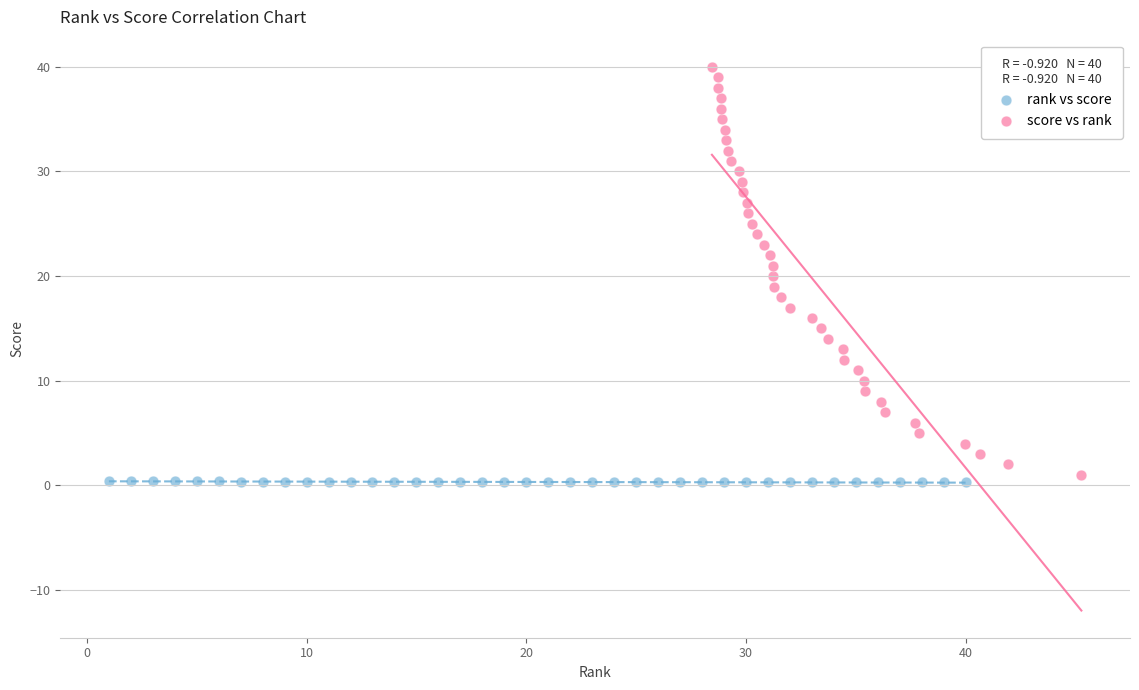

Which series has the largest Y range (max minus min)?

score vs rank